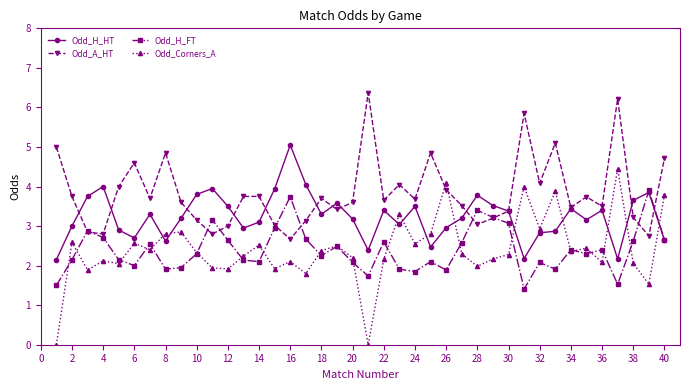

What is the value of the Odd_H_HT point at the 35th from the left?

3.2